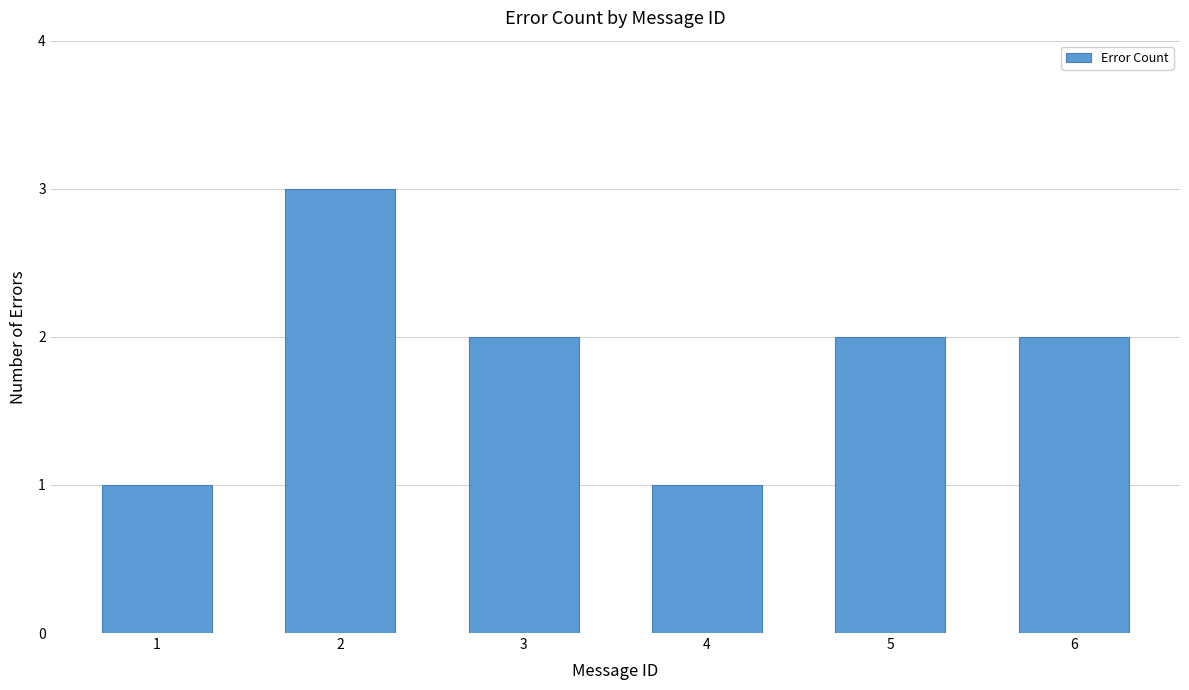

How many distinct data groups are displayed?

1